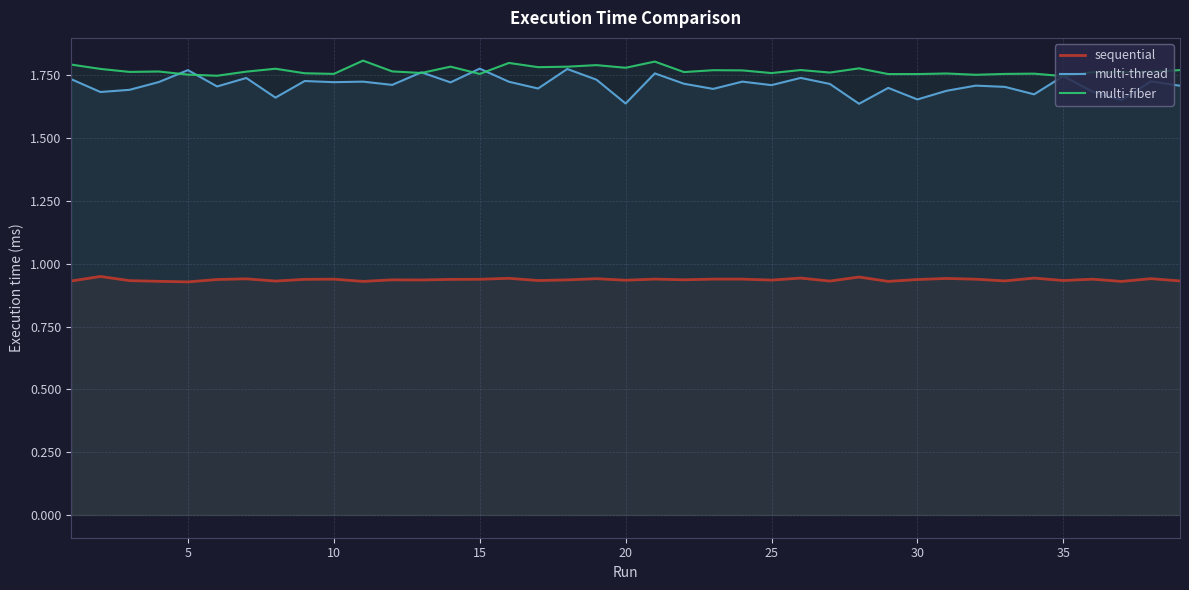

True or false: multi-thread and sequential cross at least once.

False